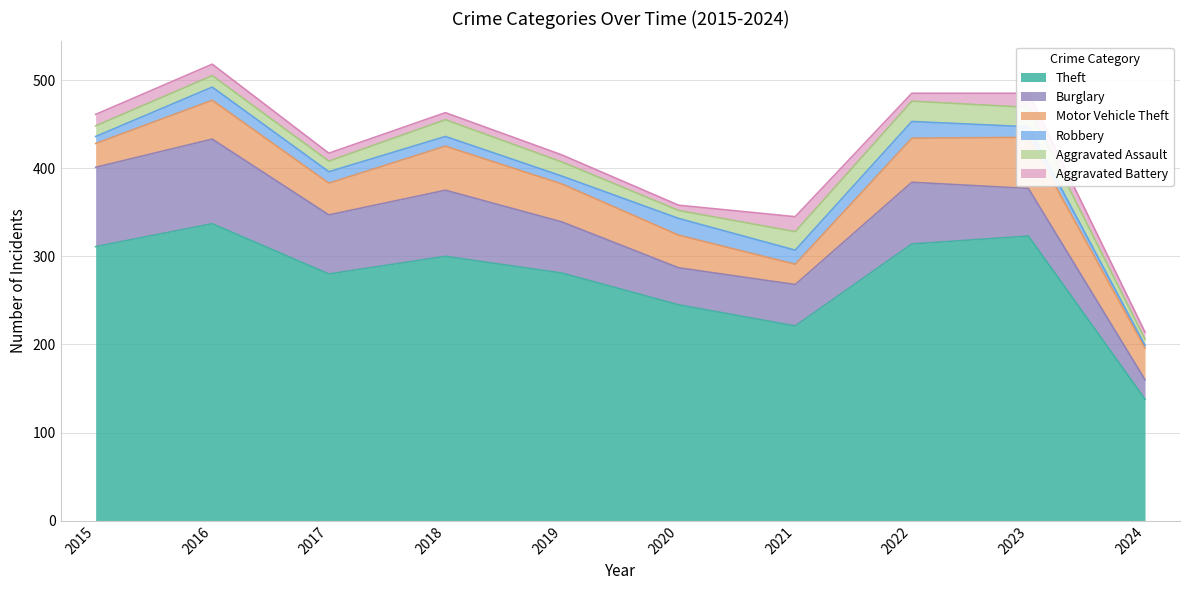

Does the chart have visible grid lines?

Yes